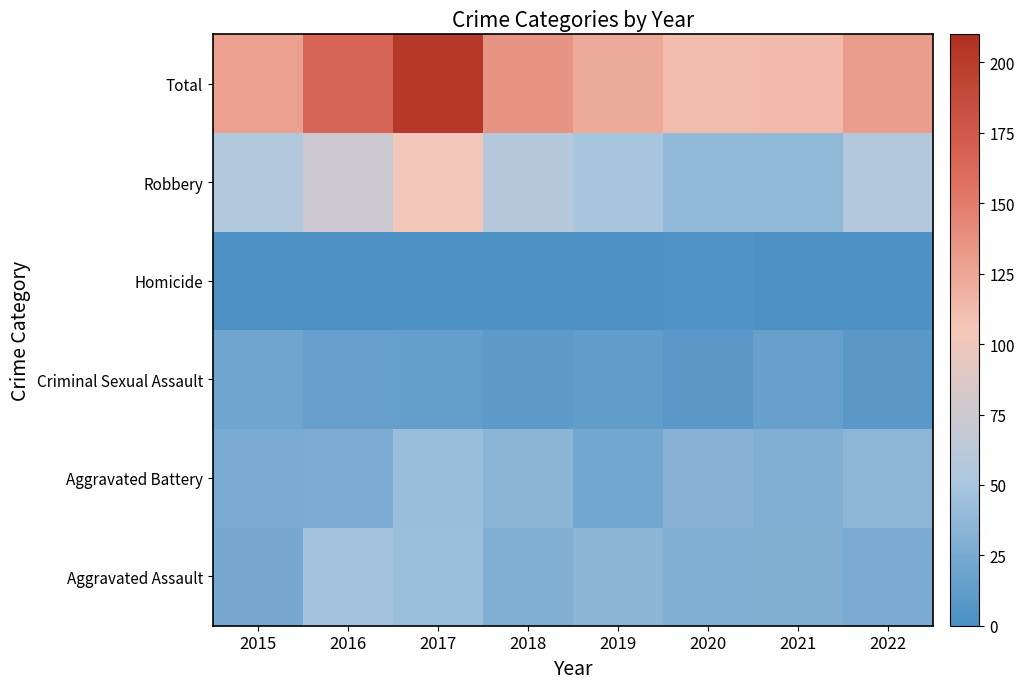

Reading left to right, list all the values displayed in this chart.

Aggravated Assault: 2015=24	2016=47	2017=43	2018=29	2019=35	2020=29	2021=30	2022=25
Aggravated Battery: 2015=25	2016=27	2017=42	2018=35	2019=22	2020=32	2021=29	2022=36
Criminal Sexual Assault: 2015=20	2016=16	2017=14	2018=10	2019=13	2020=9	2021=15	2022=9
Homicide: 2015=3	2016=2	2017=2	2018=3	2019=3	2020=4	2021=2	2022=3
Robbery: 2015=56	2016=74	2017=102	2018=59	2019=50	2020=38	2021=37	2022=57
Total: 2015=128	2016=166	2017=203	2018=136	2019=123	2020=112	2021=113	2022=130